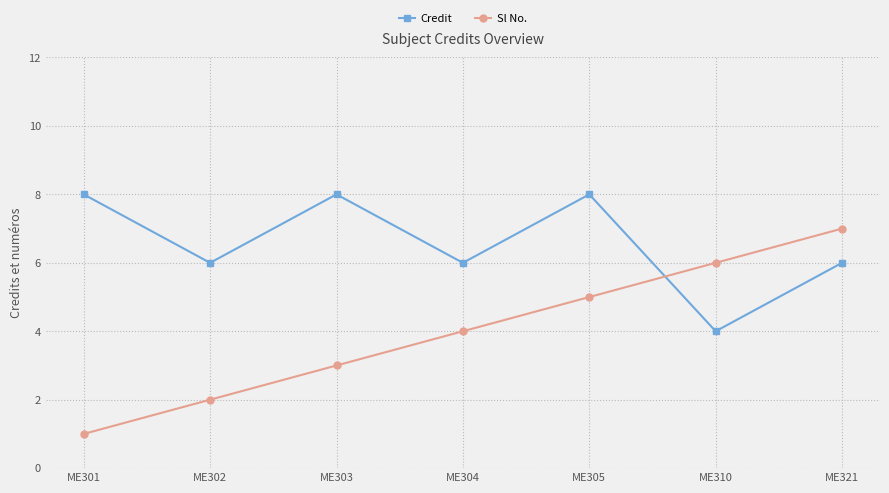

How many data points in Sl No. are less than 4?

3